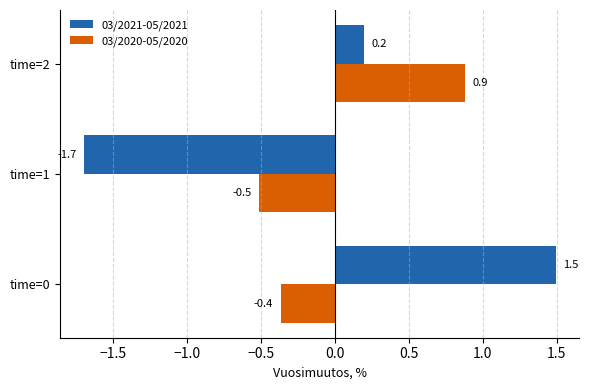

Rank the series at time=0 from lowest to highest value.

03/2020-05/2020, 03/2021-05/2021